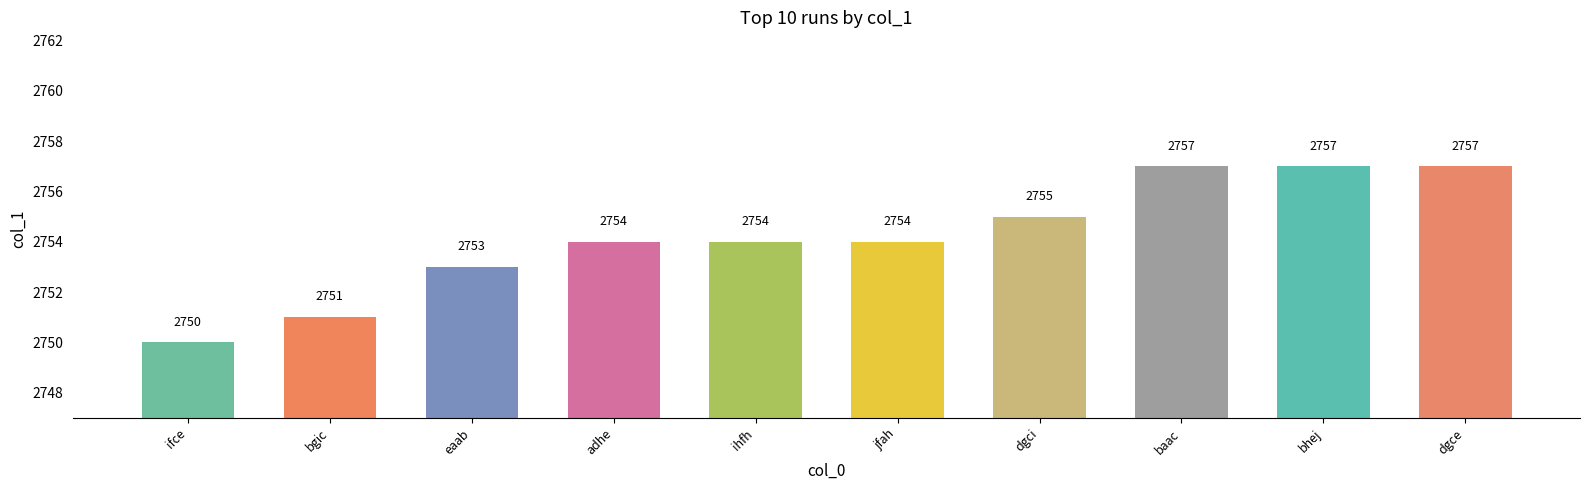

True or false: the data shows 2754 at jfah.

True